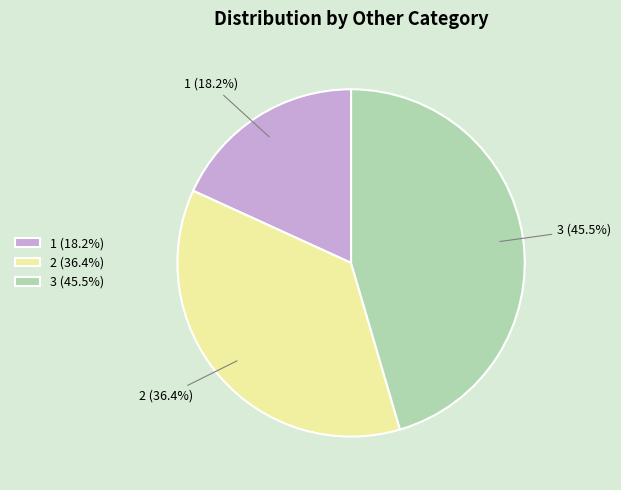

Combined, do 3 and 2 account for over 50%?

Yes